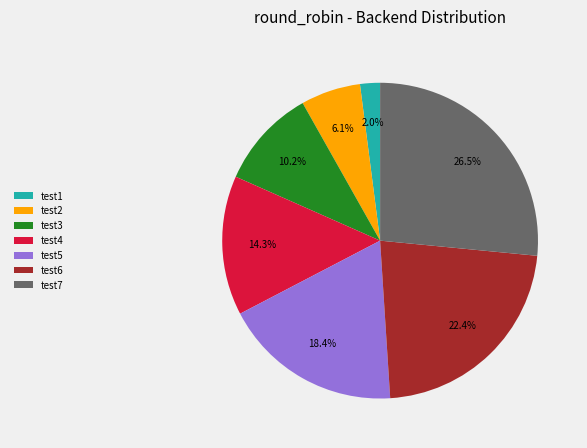

Rank the categories by value from highest to lowest.

test7, test6, test5, test4, test3, test2, test1